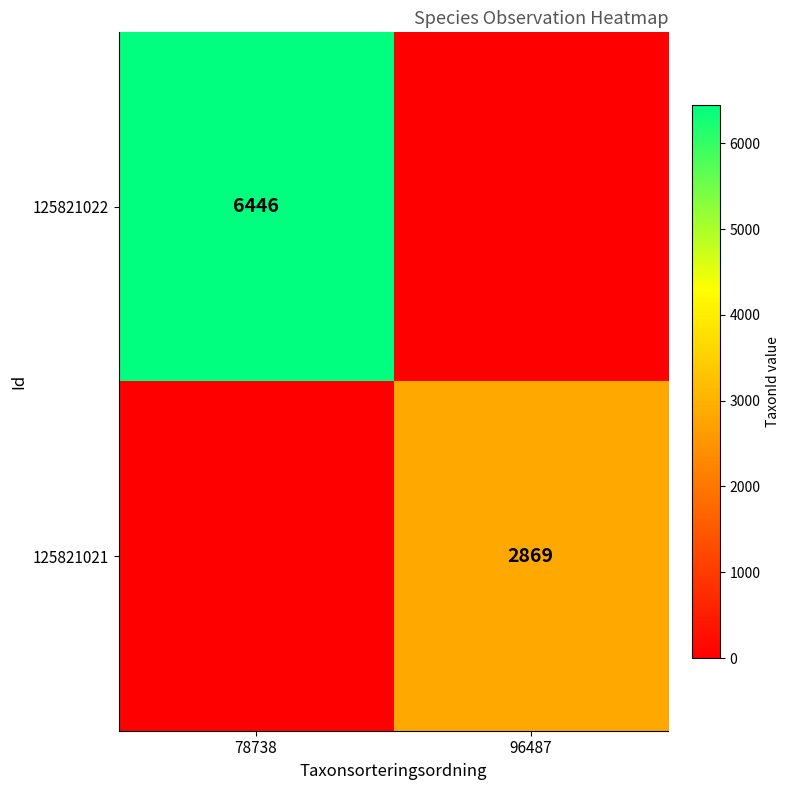

Is it true that 125821022 equals 9854 at 78738?

False